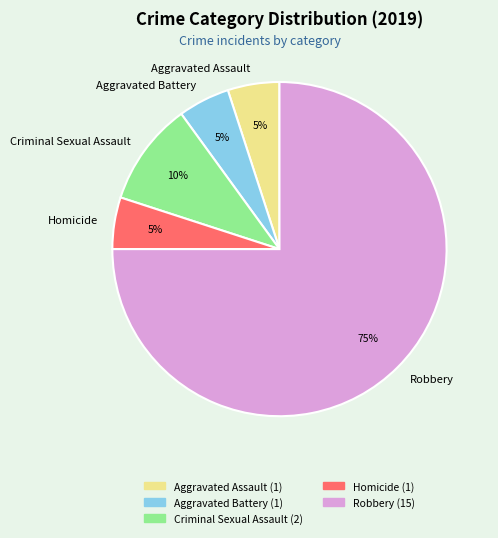

Which category has the biggest portion of the pie?

Robbery